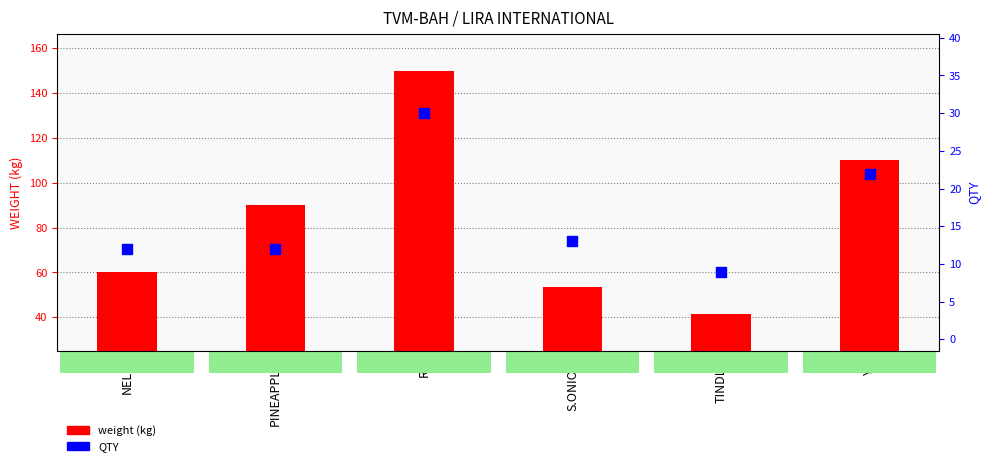

Which series contains the lowest Y value?

QTY